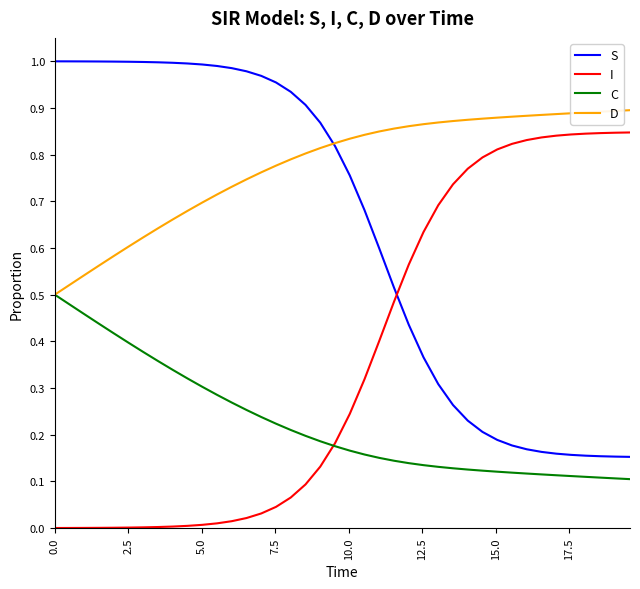

Which series has the largest total across all categories?

D